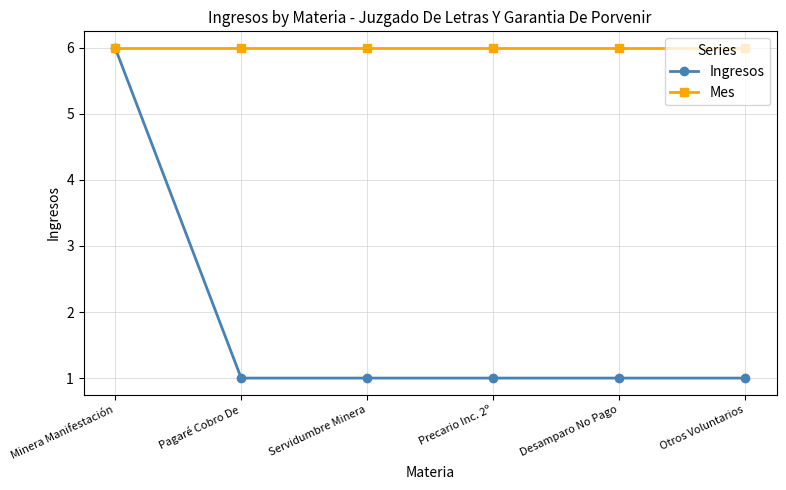

At Otros Voluntarios, list the series in order from largest to smallest.

Mes, Ingresos